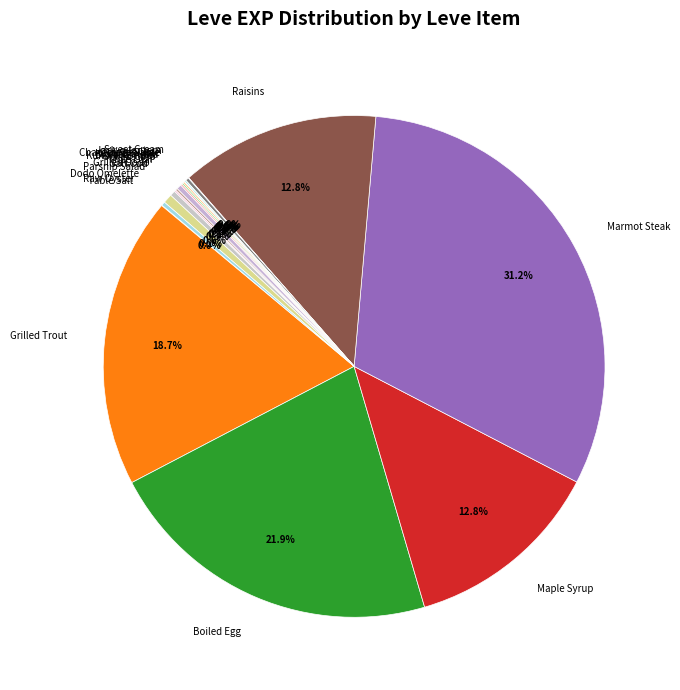

What is the largest slice in the pie chart?

Marmot Steak